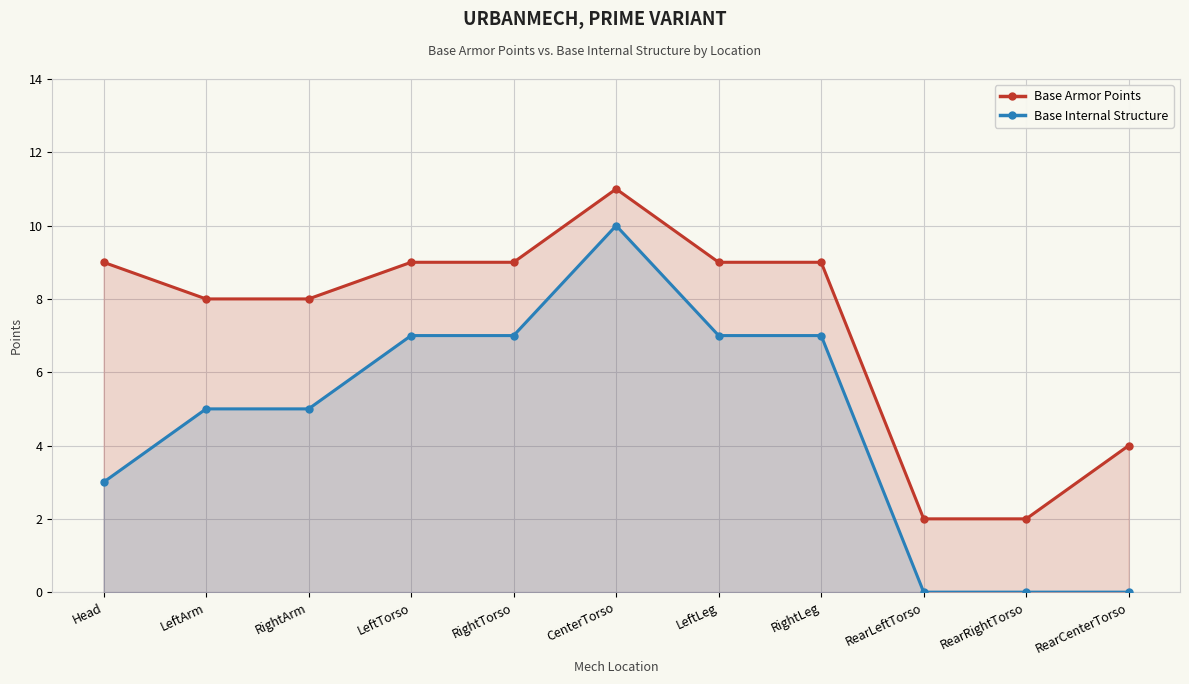

Which series has the widest spread of values?

Base Internal Structure